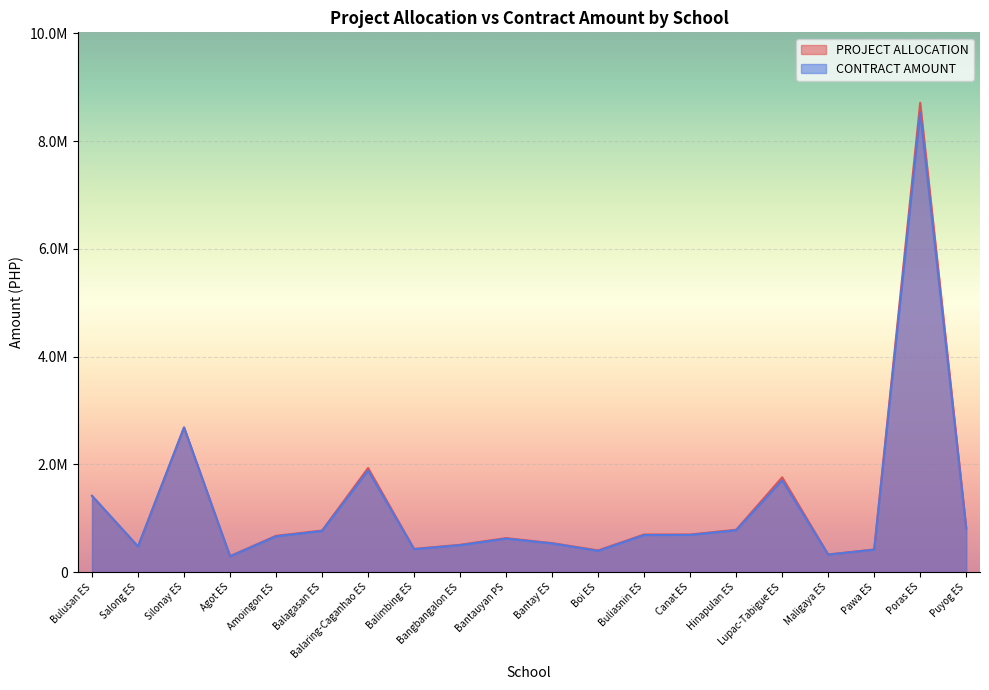

True or false: PROJECT ALLOCATION and CONTRACT AMOUNT intersect in this chart.

False